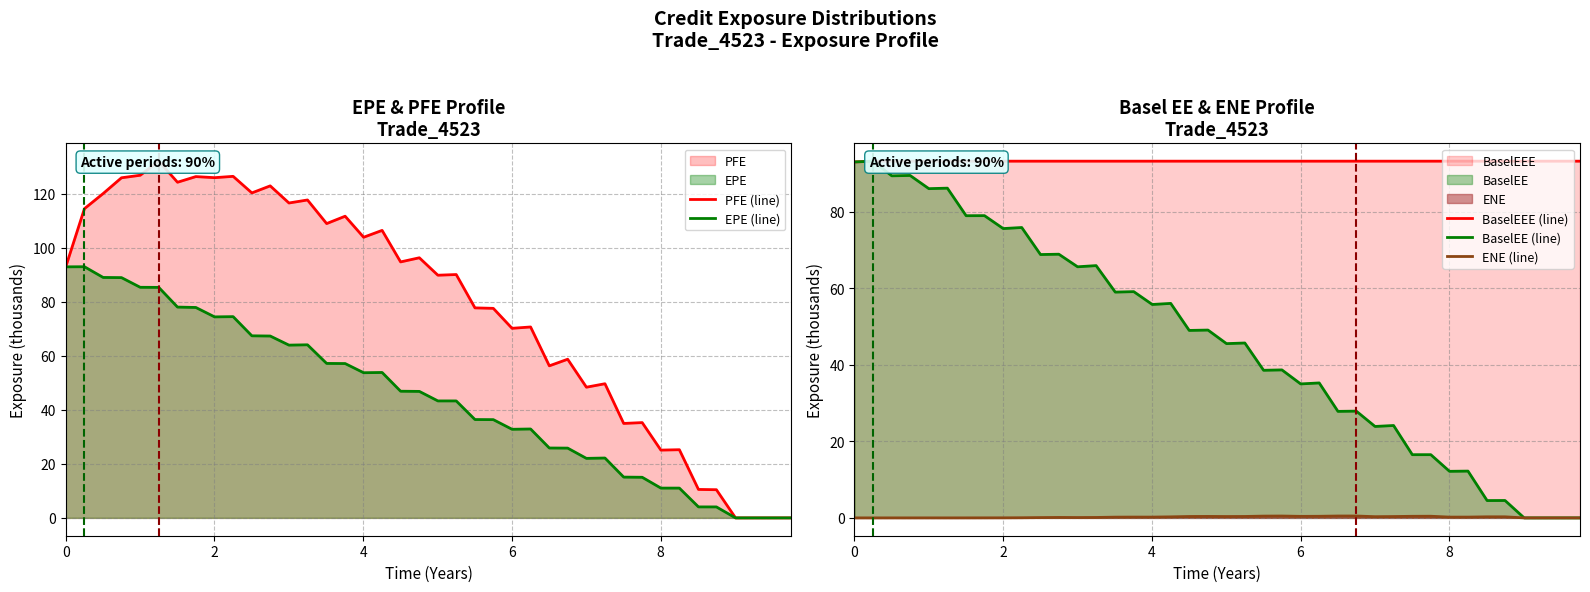

True or false: PFE (line) and EPE (line) intersect in this chart.

False